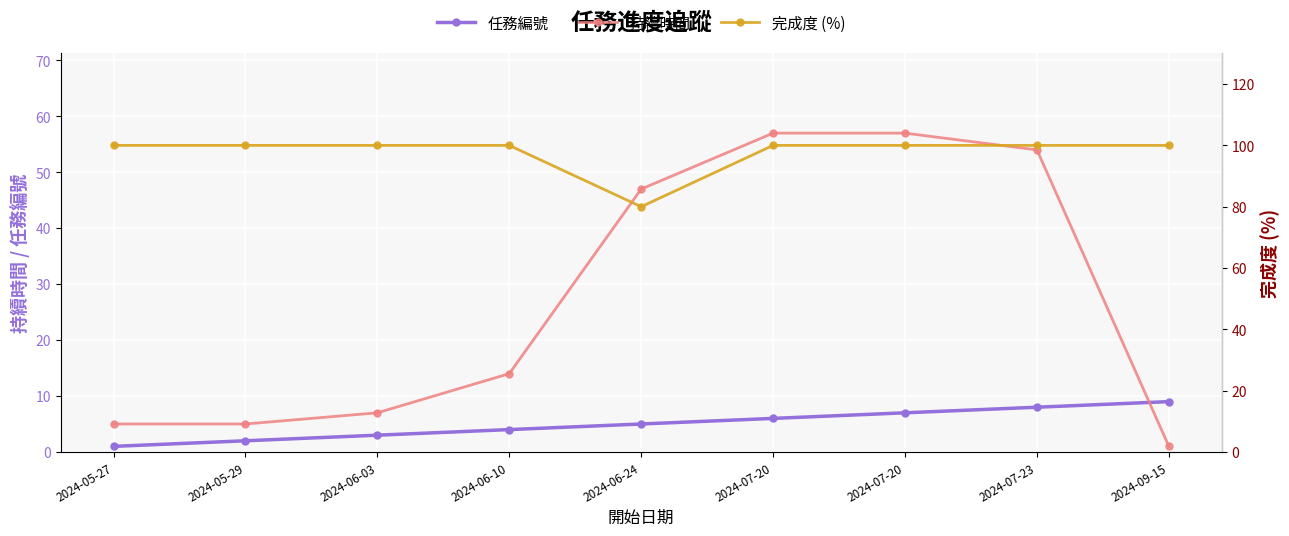

Rank the series at 2024-09-15 from highest to lowest value.

完成度 (%), 任務編號, 持續時間